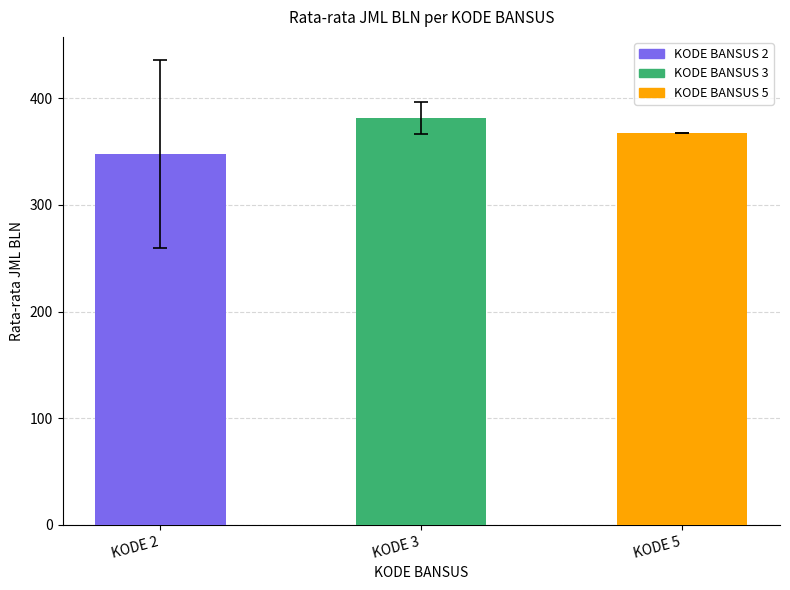

What is the value of the 2nd bar from the left?

381.3